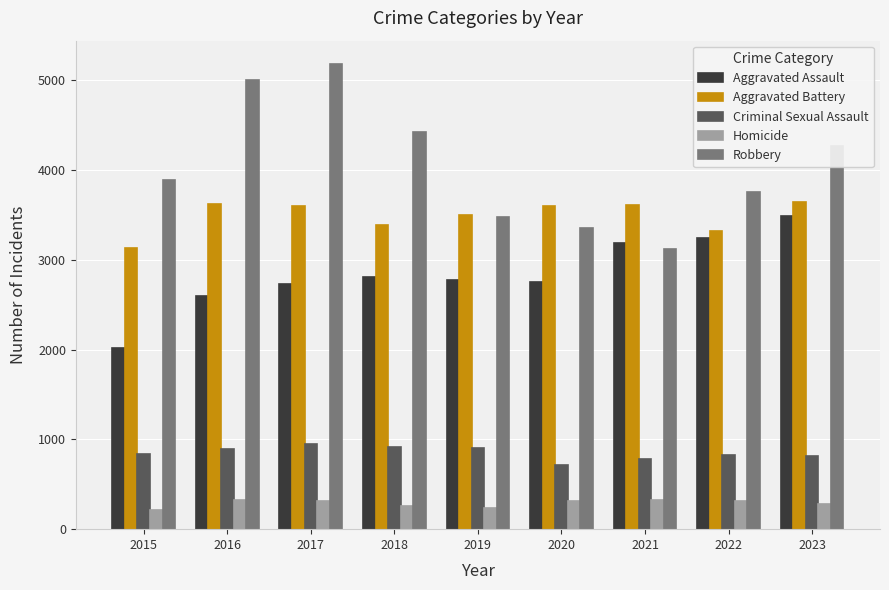

Which series has the largest total across all categories?

Robbery